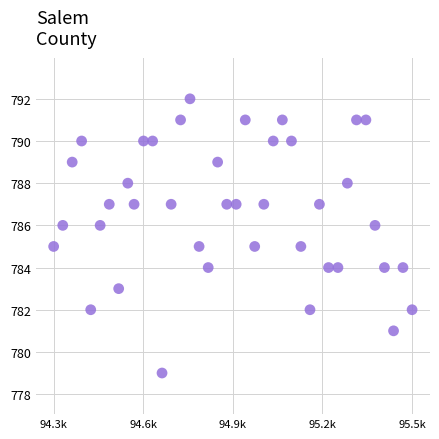

What is the range of X values (max minus min)?

1141